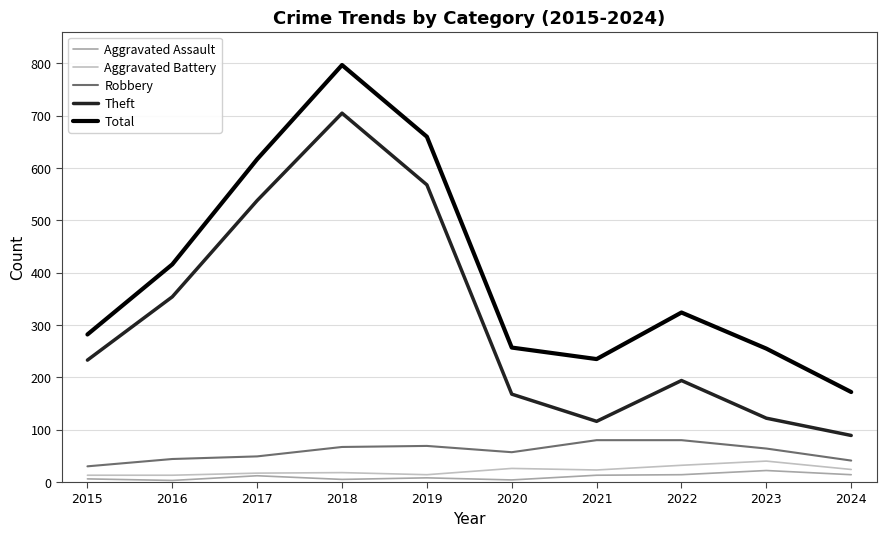

Which label corresponds to the largest value in the chart?

2018